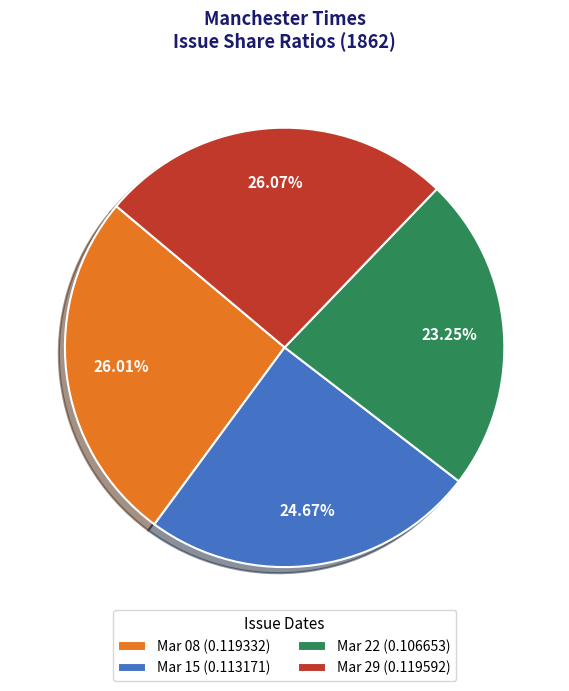

Which has a higher value, Mar 22 (0.106653) or Mar 08 (0.119332)?

Mar 08 (0.119332)